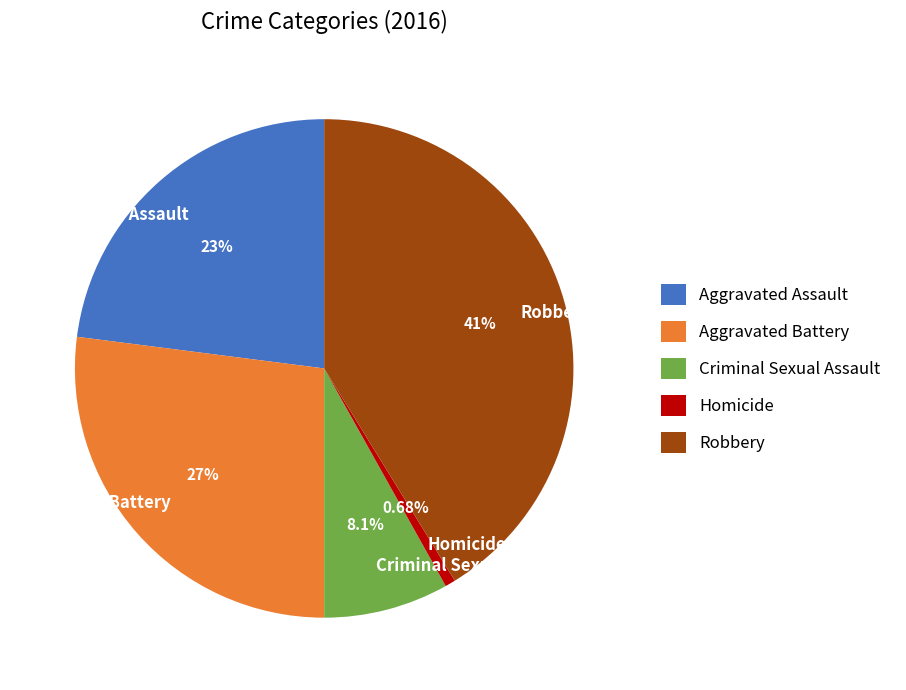

What is the ratio of the value at Aggravated Battery to the value at Robbery?

0.7